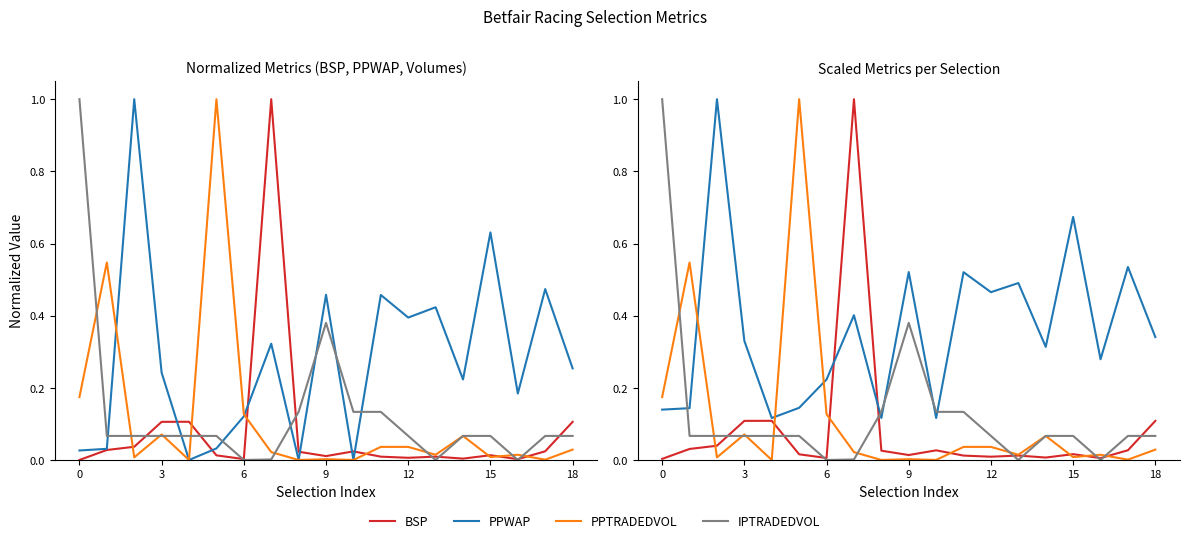

How many lines are shown in the chart?

4